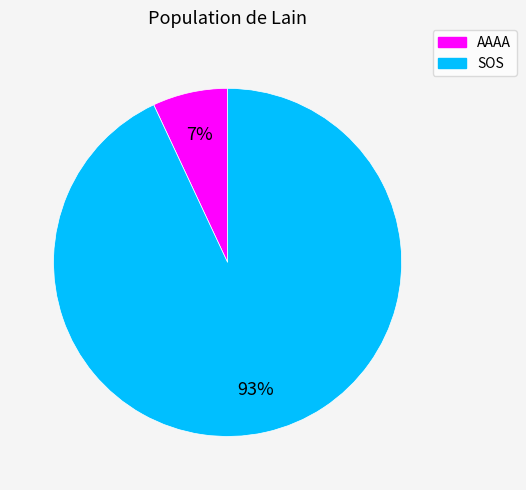

How many slices are in this pie chart?

2